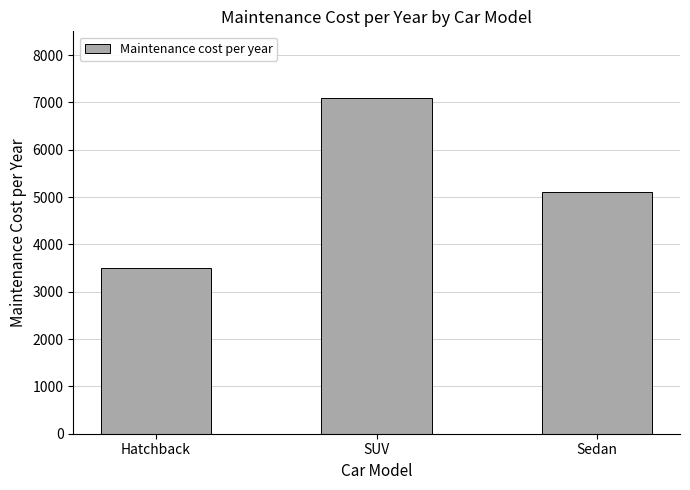

List the labels in order of value, largest first.

SUV, Sedan, Hatchback